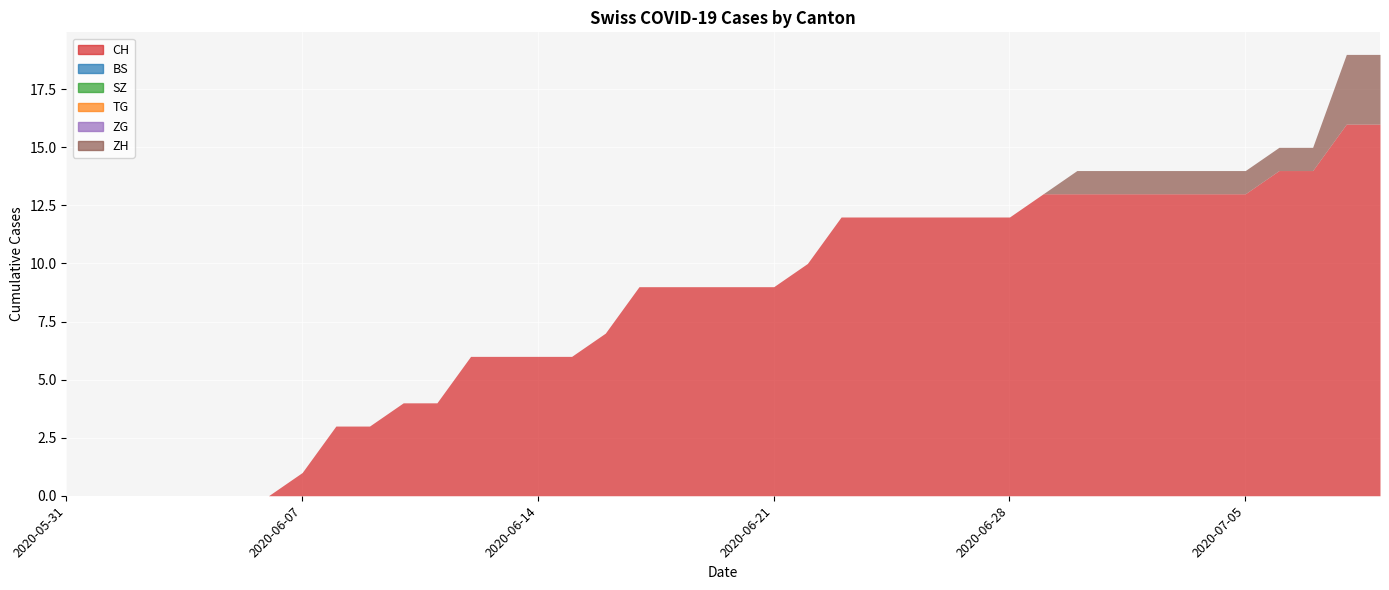

Which series has the widest spread of values?

CH